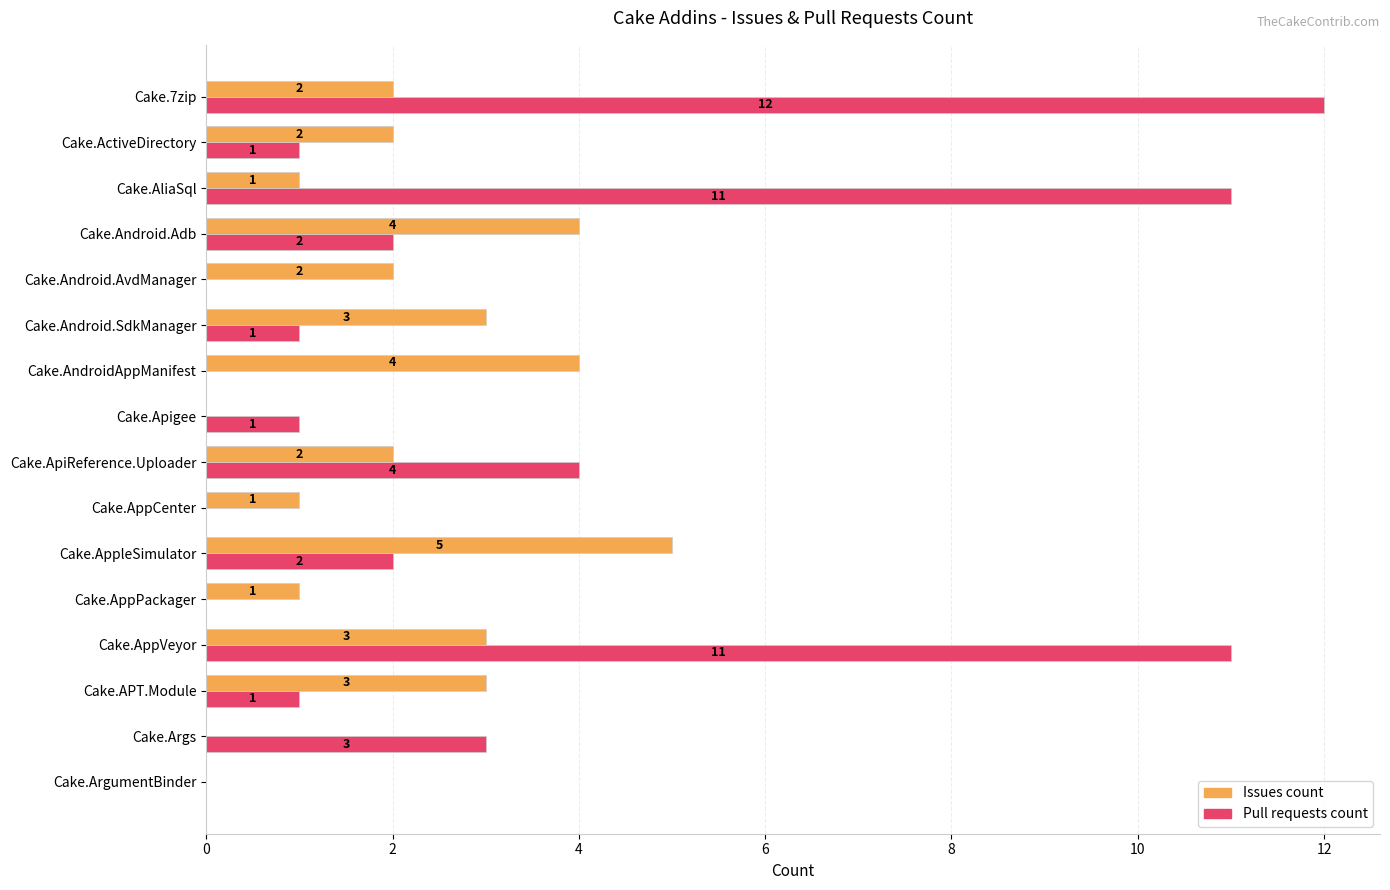

What is the approximate value of Issues count at Cake.APT.Module?

3